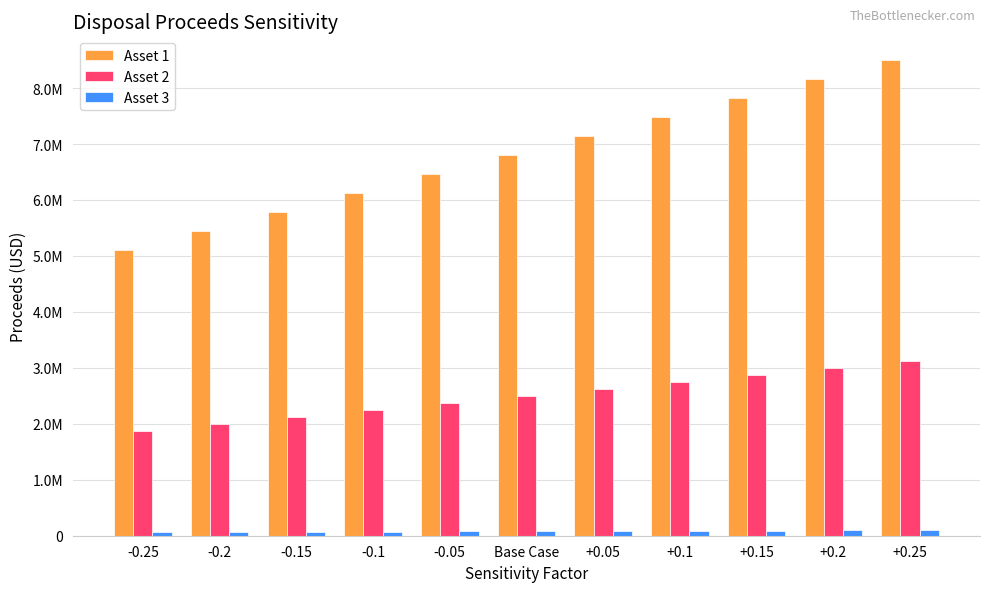

Count the Asset 3 values in the range 68000 to 92000.

7